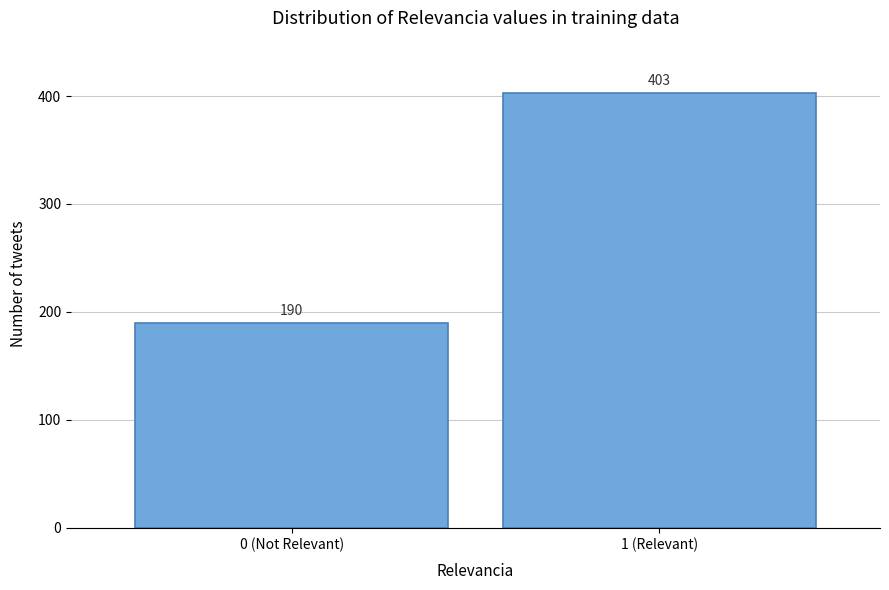

Reading left to right, list all the values displayed in this chart.

0 (Not Relevant)=190	1 (Relevant)=403